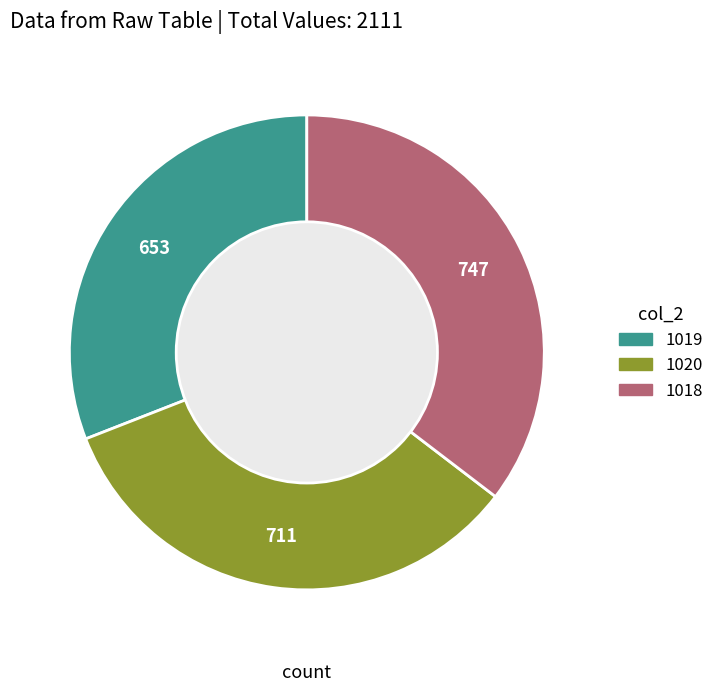

Combined, do 1020 and 1019 account for over 50%?

Yes